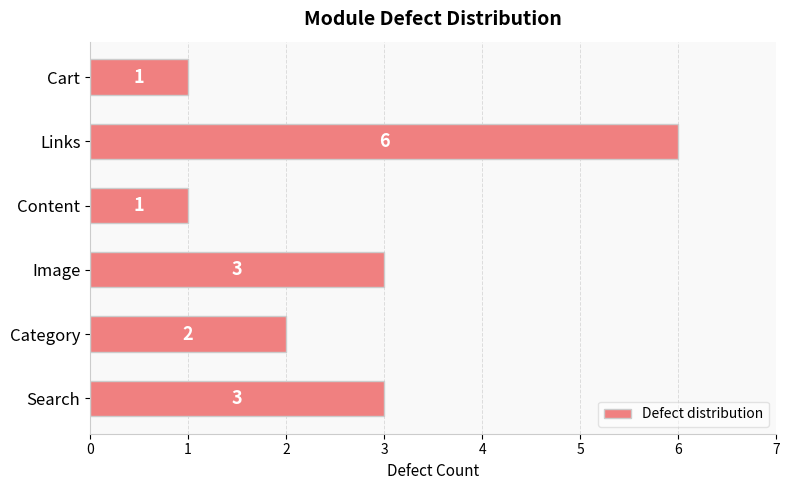

How many data points are less than 3?

3